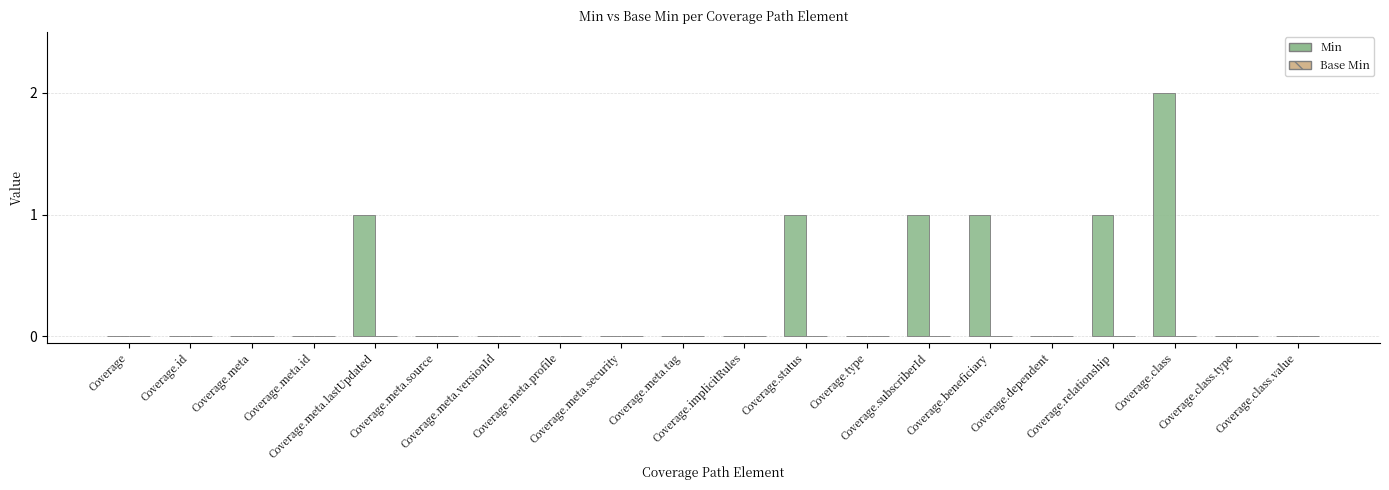

How many distinct data groups are displayed?

1